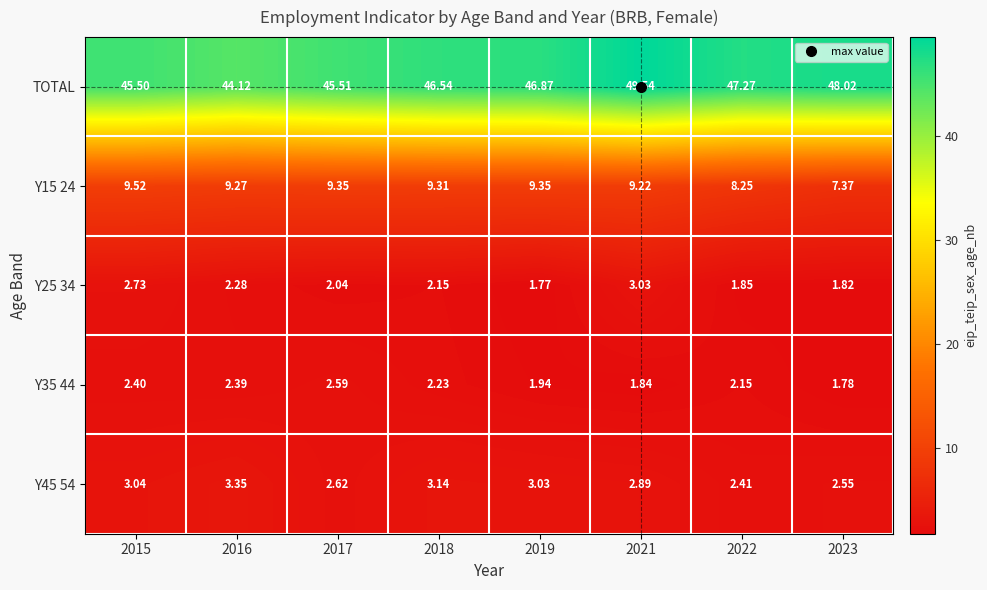

What is the maximum value shown in the chart?

49.5